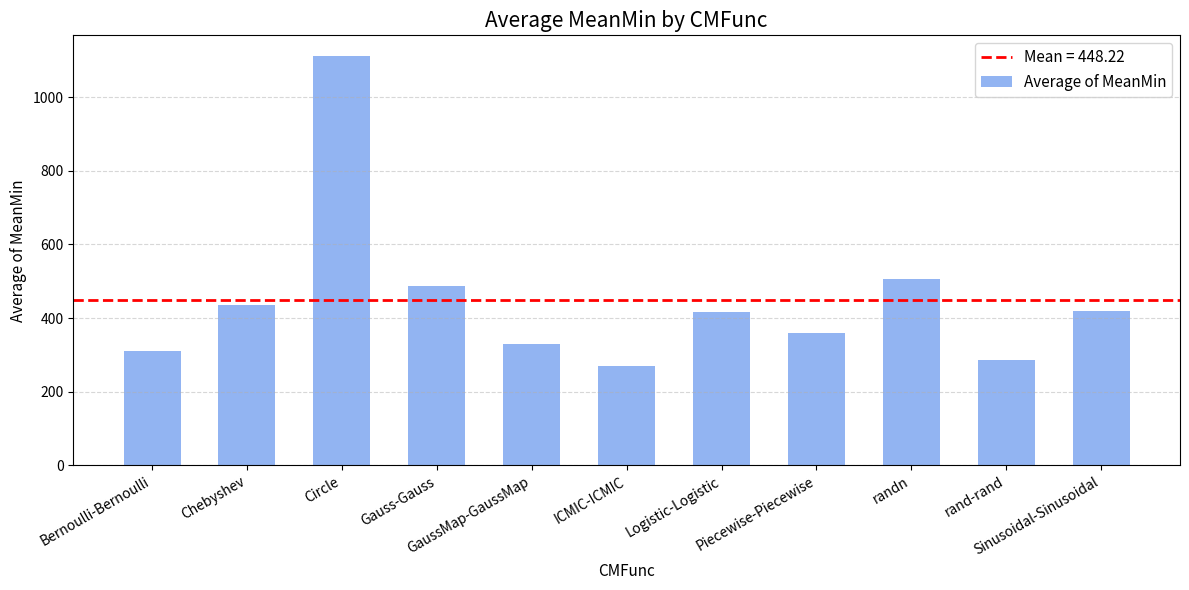

What is the difference between the maximum and minimum values?

842.9